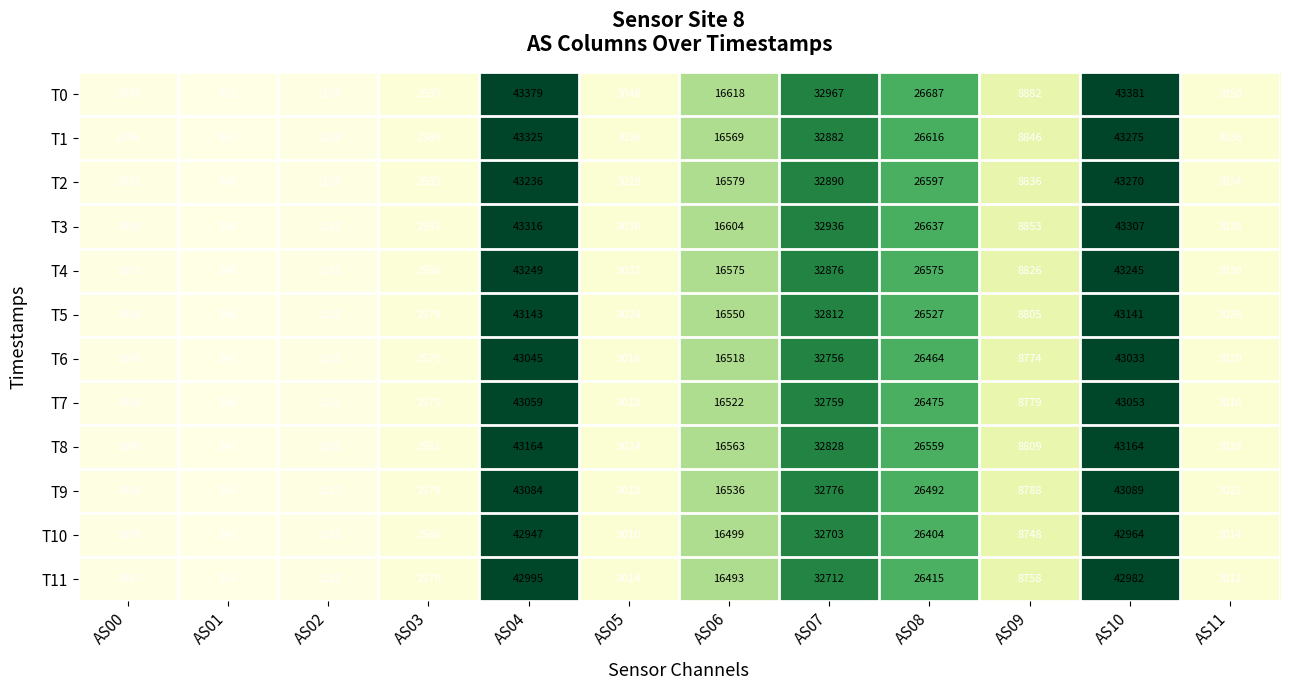

What is the sum of the T11 values at AS05 and AS10?

45996